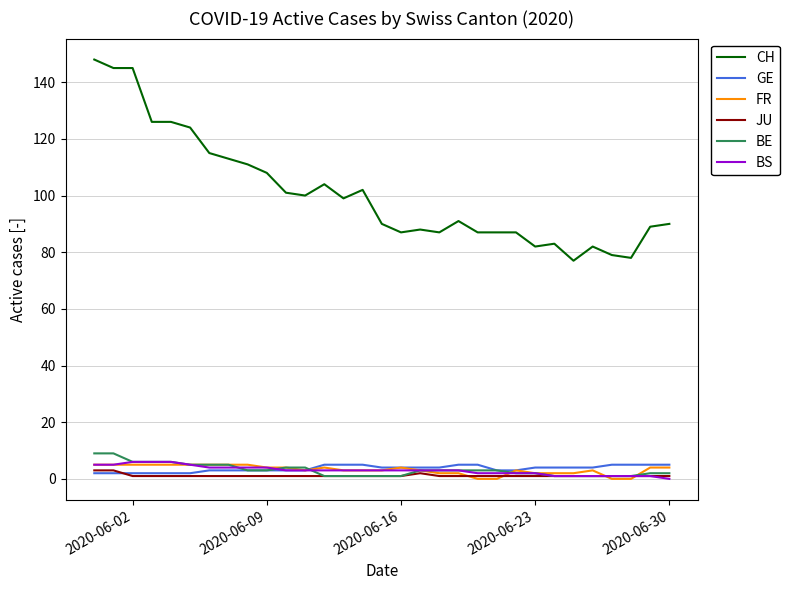

Which series has the widest spread of values?

CH